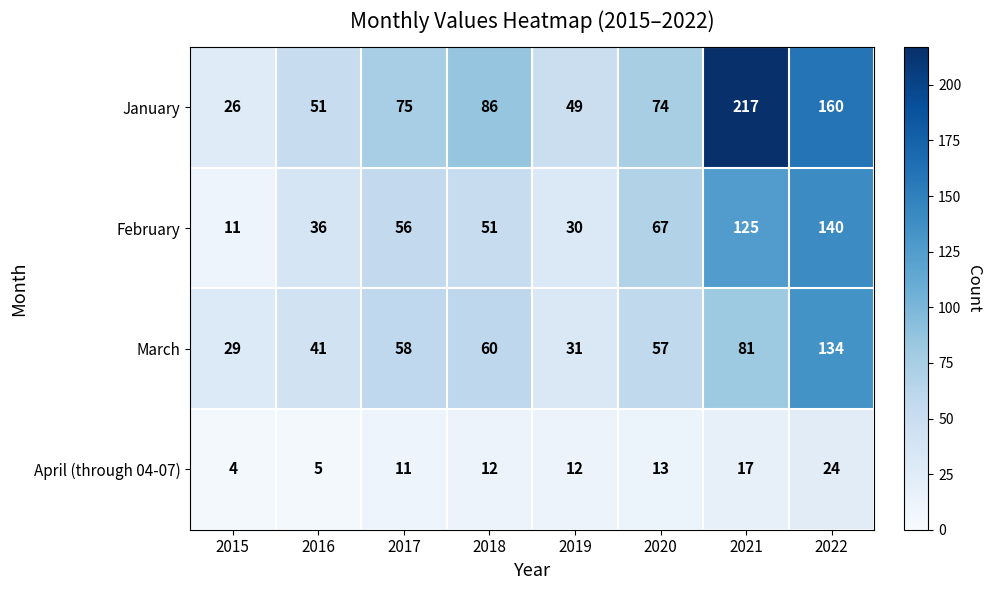

What is the average value of the March series?

61